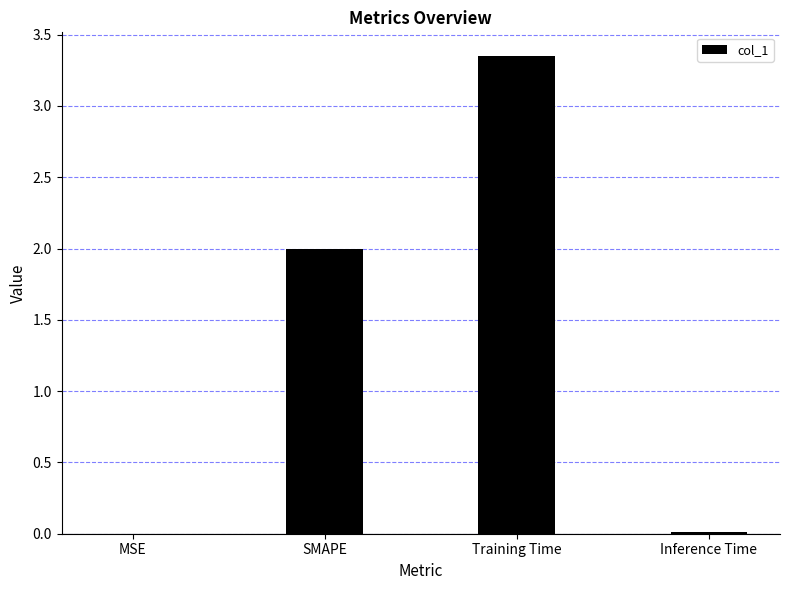

Read the value at SMAPE.

2.0